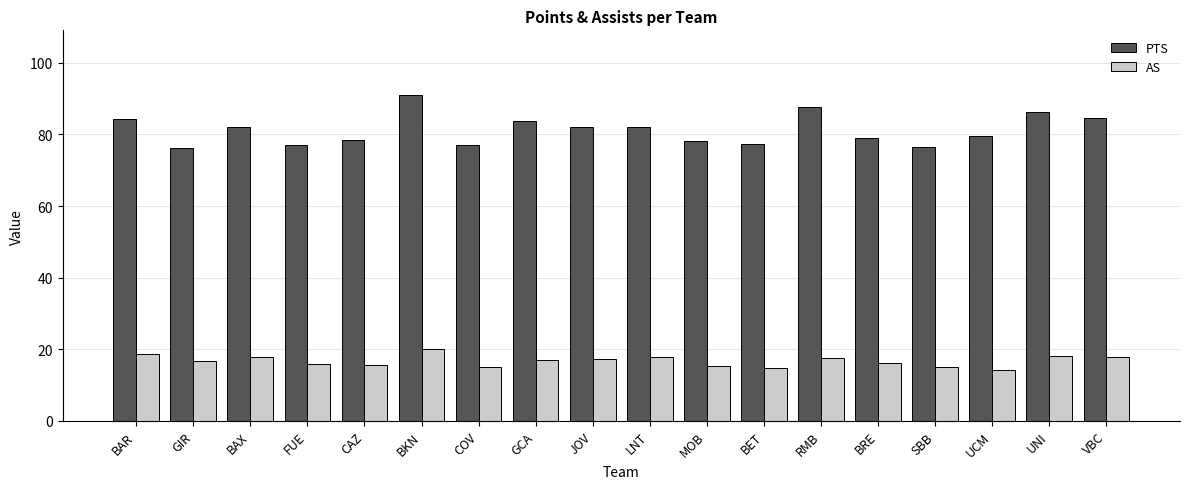

Which series has the largest range (max minus min)?

PTS